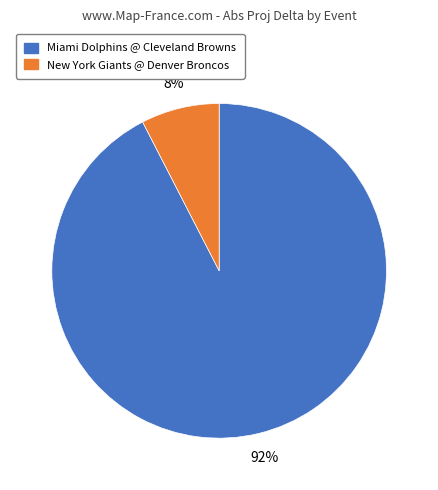

What percentage is the New York Giants @ Denver Broncos slice, to the nearest percent?

8%